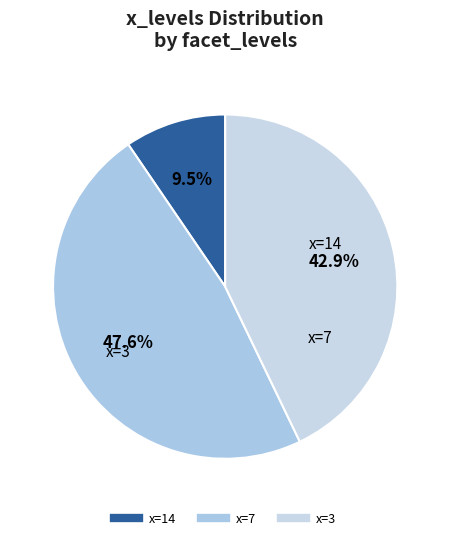

What is the ratio of the value at x=14 to the value at x=7?

0.2